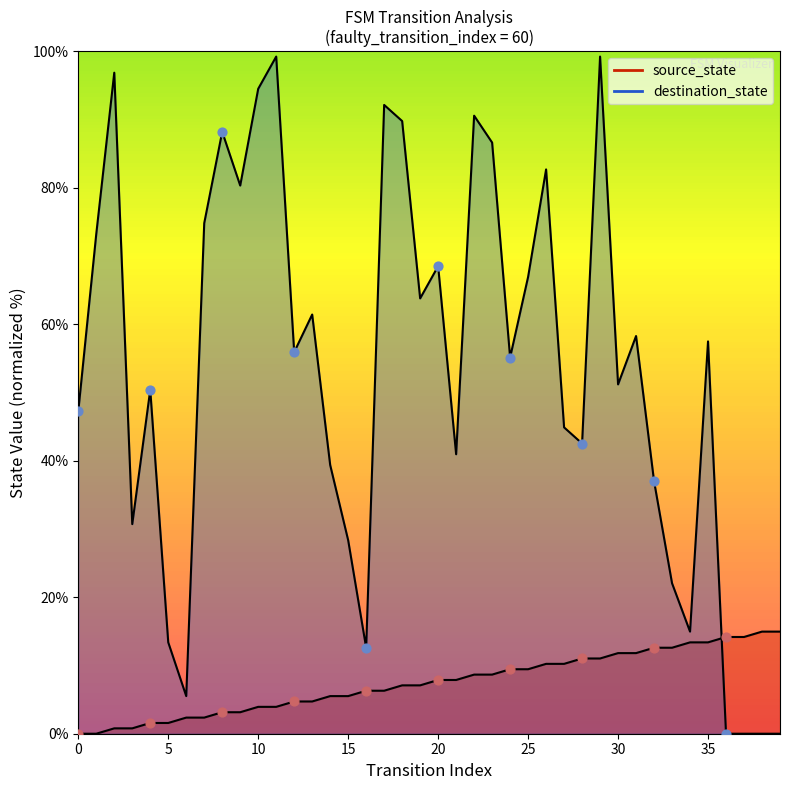

Is the value of destination_state at 2 greater than the value of source_state at 36?

Yes